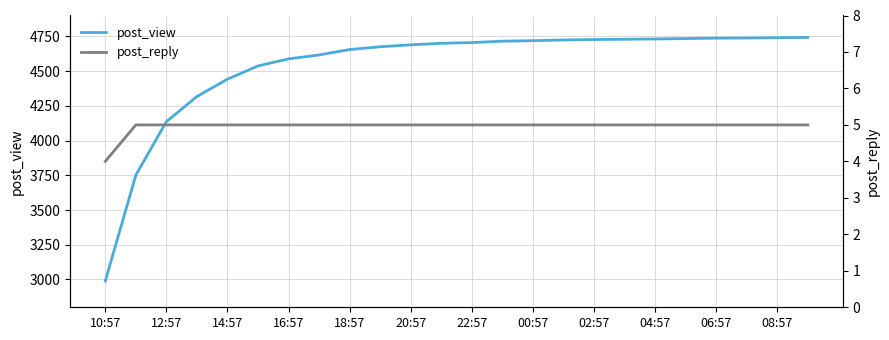

Which category has the lowest value in the post_view series?

10:57